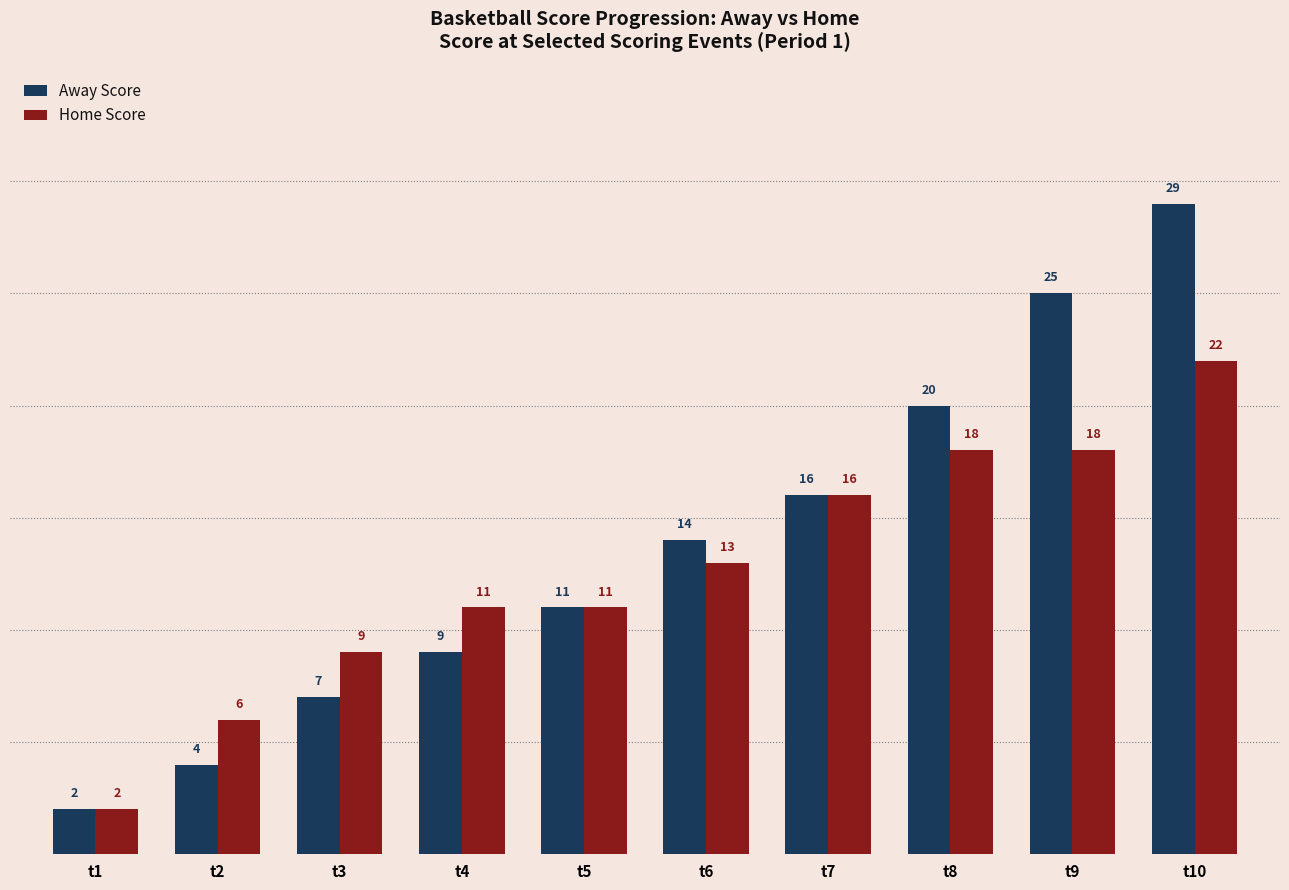

How many data points does each series have?

10